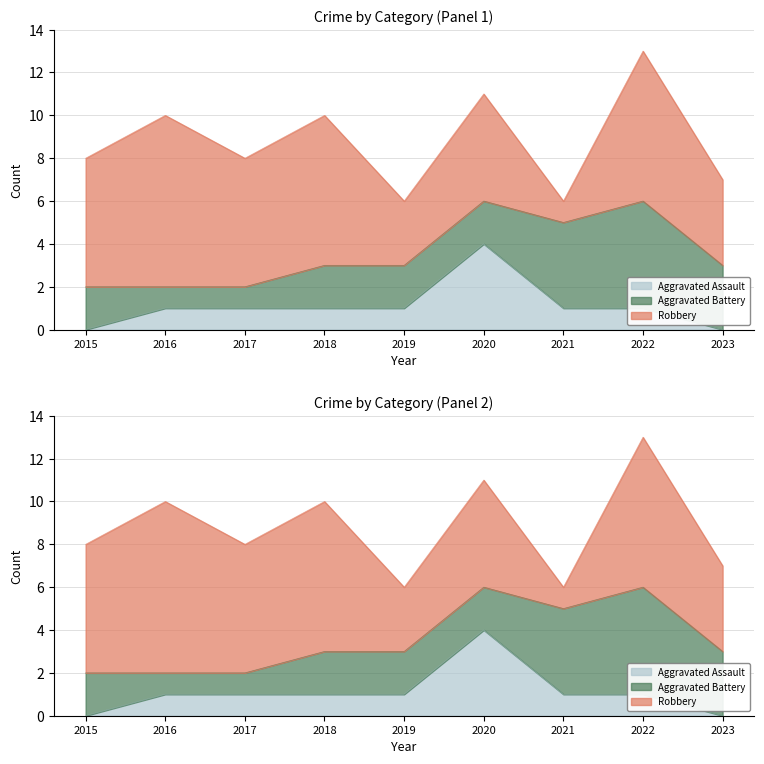

How many values in the Robbery series are below 6?

4